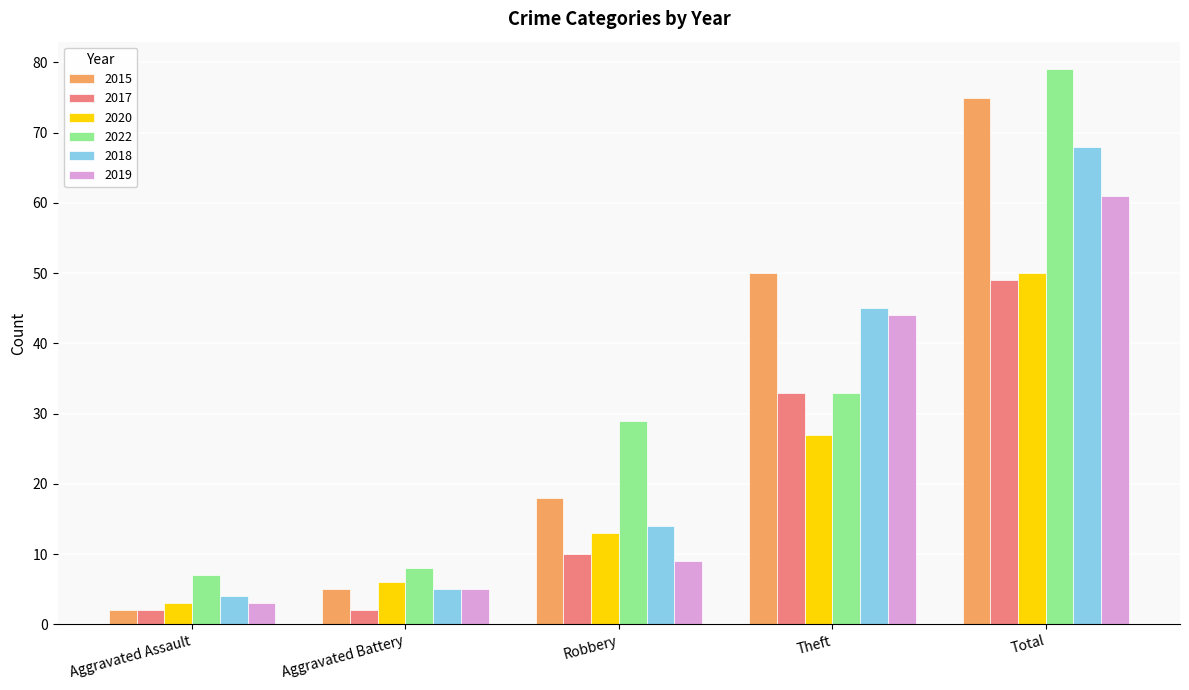

What is the label of the 2nd bar from the right?

Theft